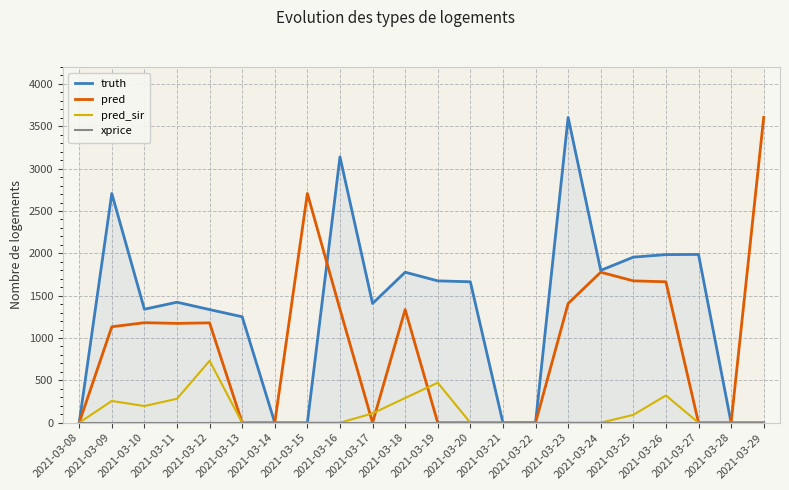

What is the spread (max minus min) of values at 2021-03-12?

1336